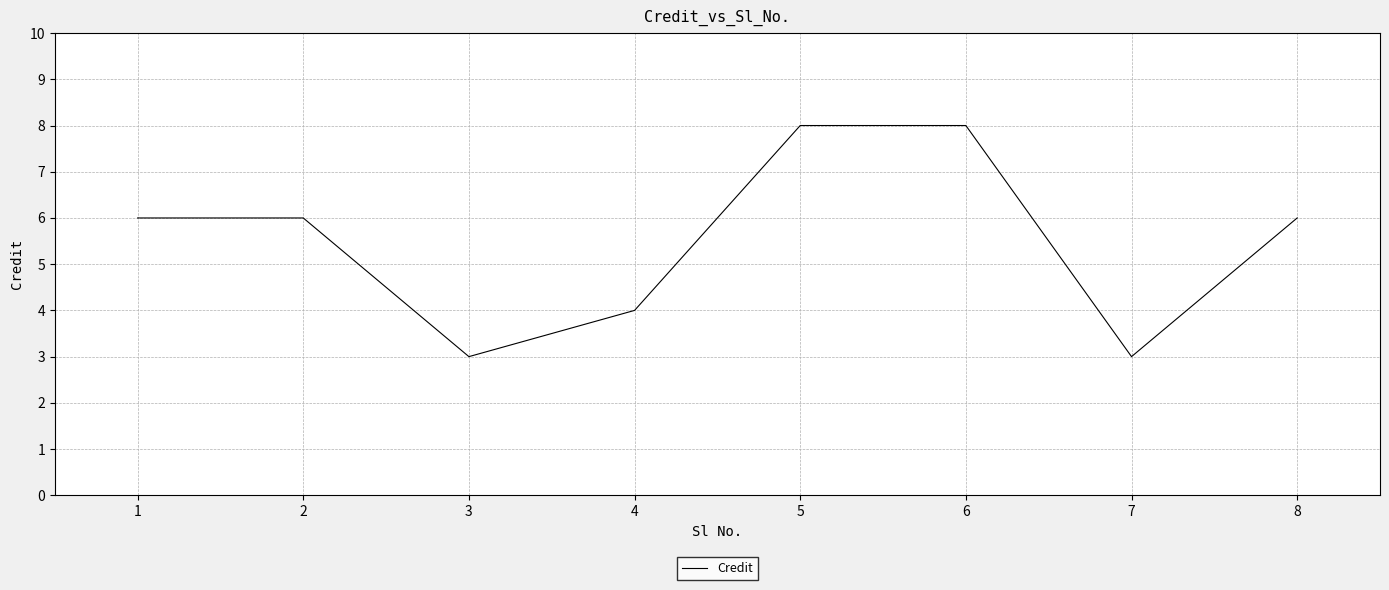

Which has a higher value, 7 or 1?

1